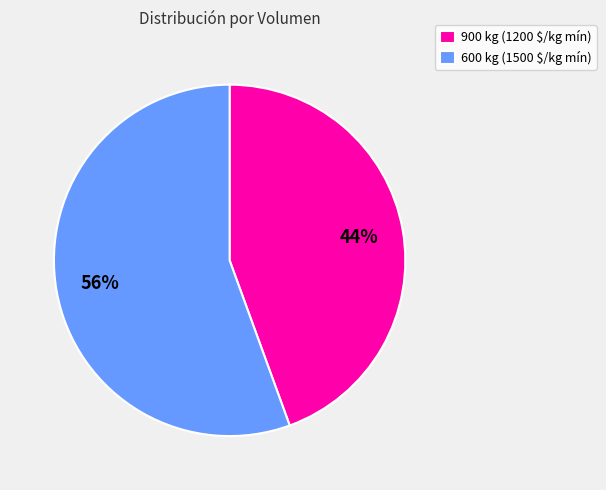

True or false: 900 kg (1200 $/kg mín) accounts for 44% of the total.

True